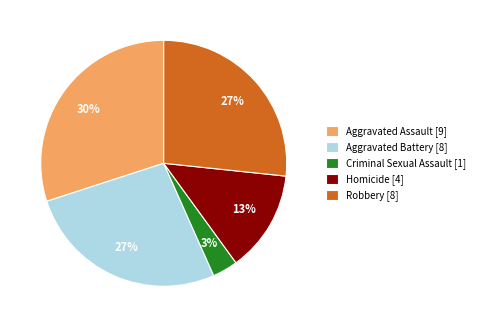

How many slices are in this pie chart?

5